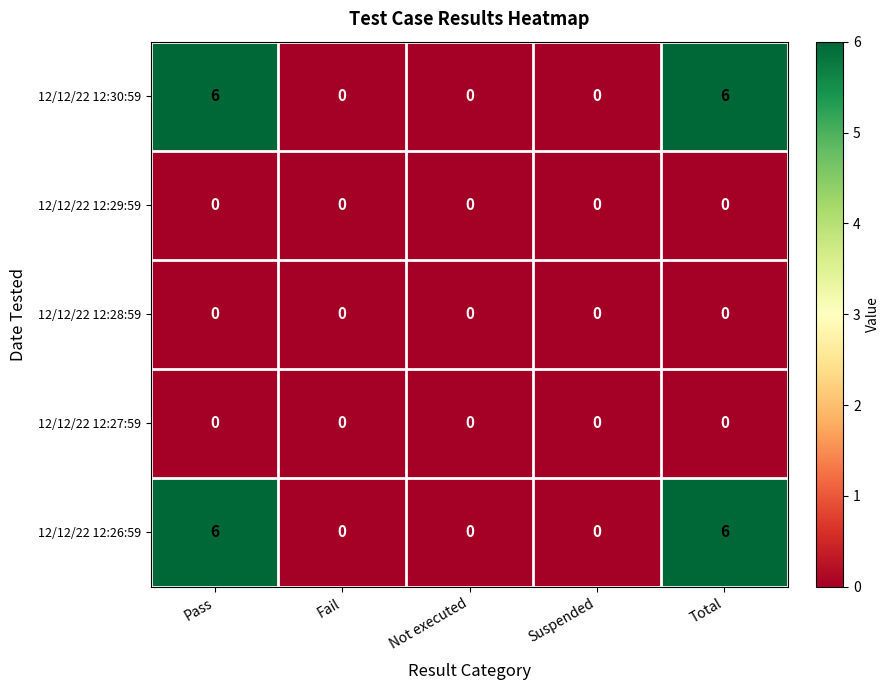

Reading left to right, extract all data points from this chart.

12/12/22 12:30:59: 6	0	0	0	6
12/12/22 12:29:59: 0	0	0	0	0
12/12/22 12:28:59: 0	0	0	0	0
12/12/22 12:27:59: 0	0	0	0	0
12/12/22 12:26:59: 6	0	0	0	6